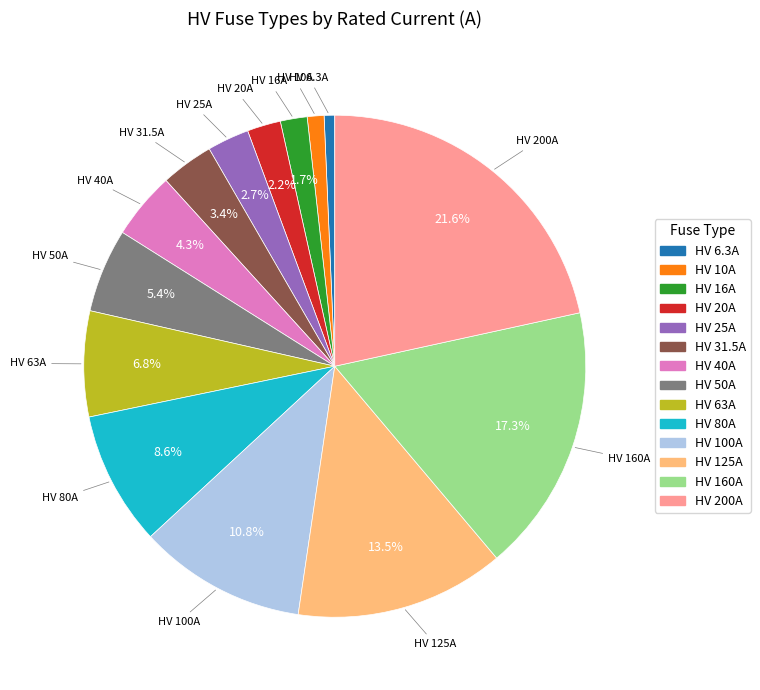

To the nearest percent, what portion does HV 31.5A represent?

3%